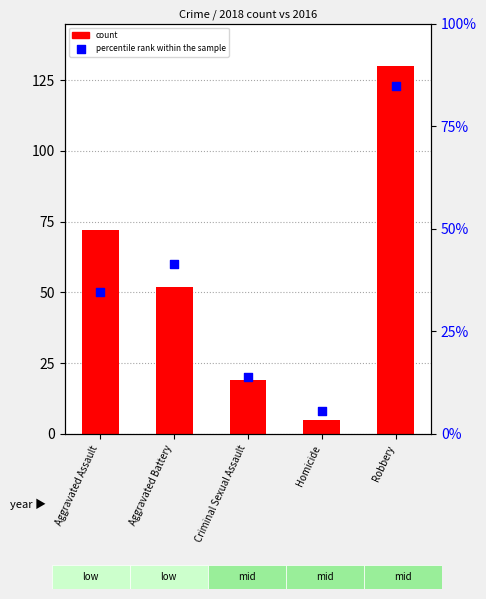

Which series has the largest total across all categories?

count